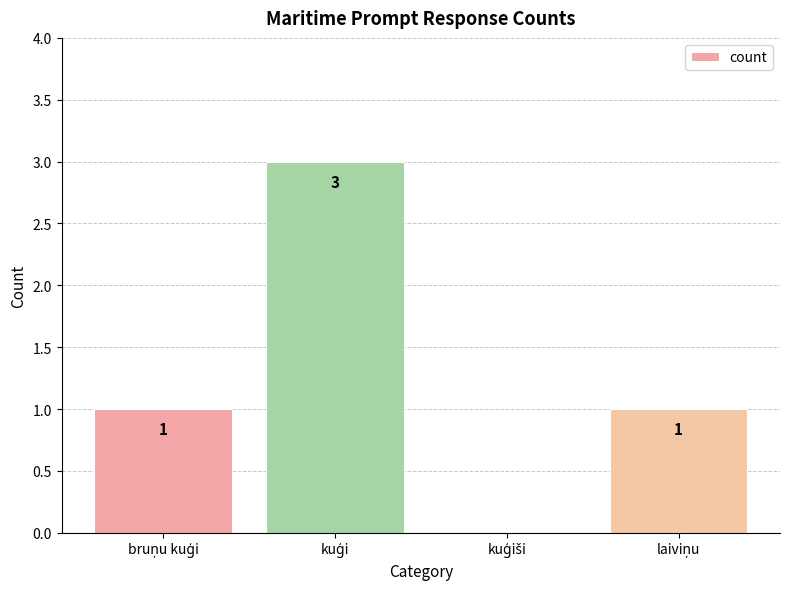

How many values are between 1 and 3?

3